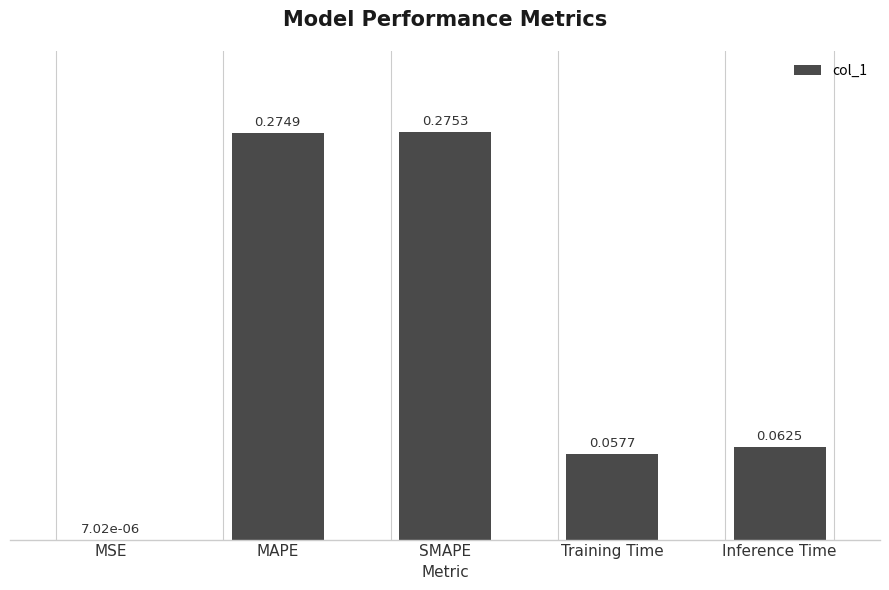

Which has a higher value, Inference Time or SMAPE?

SMAPE